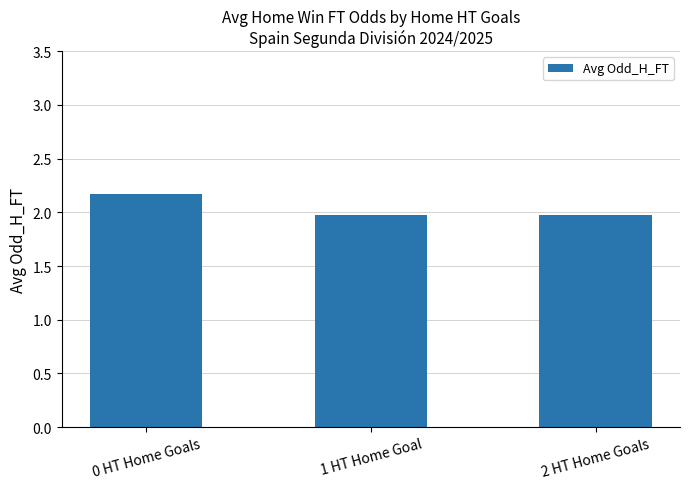

True or false: the data shows 1.3 at 1 HT Home Goal.

False